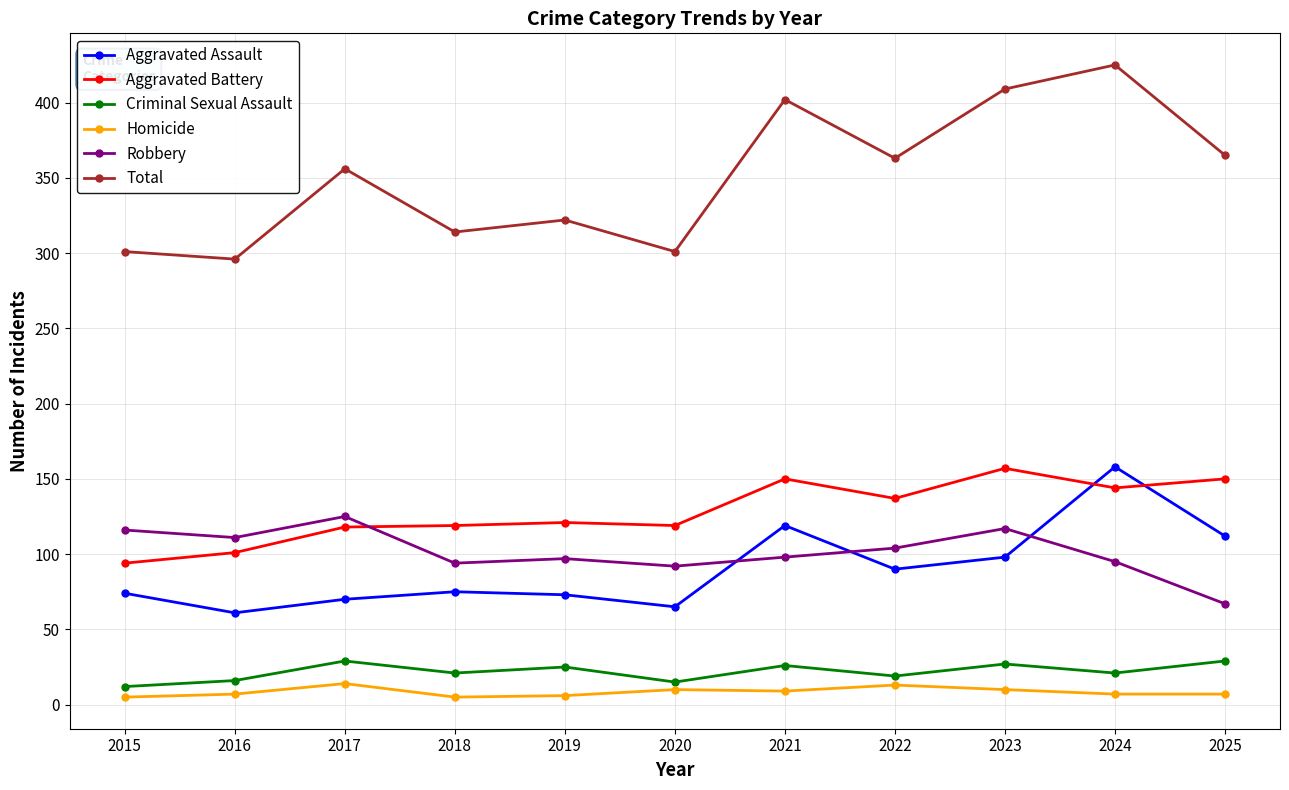

What is the maximum value for Aggravated Assault?

158